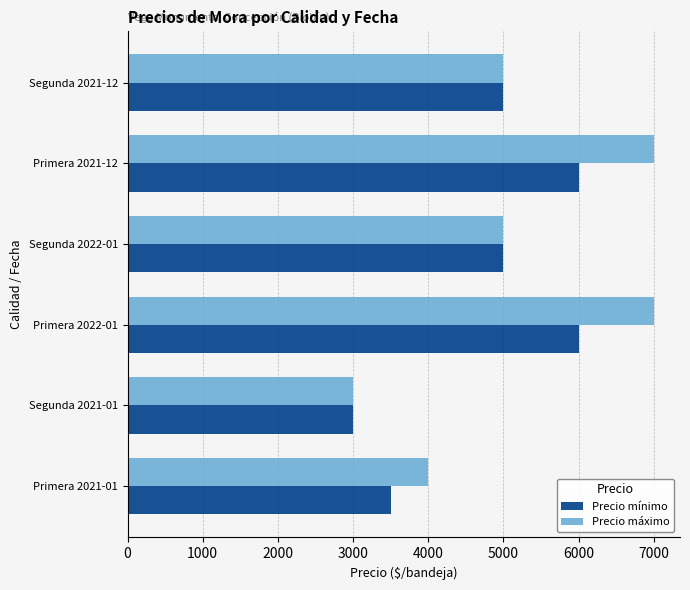

How many data points in Precio mínimo are less than 5000?

2